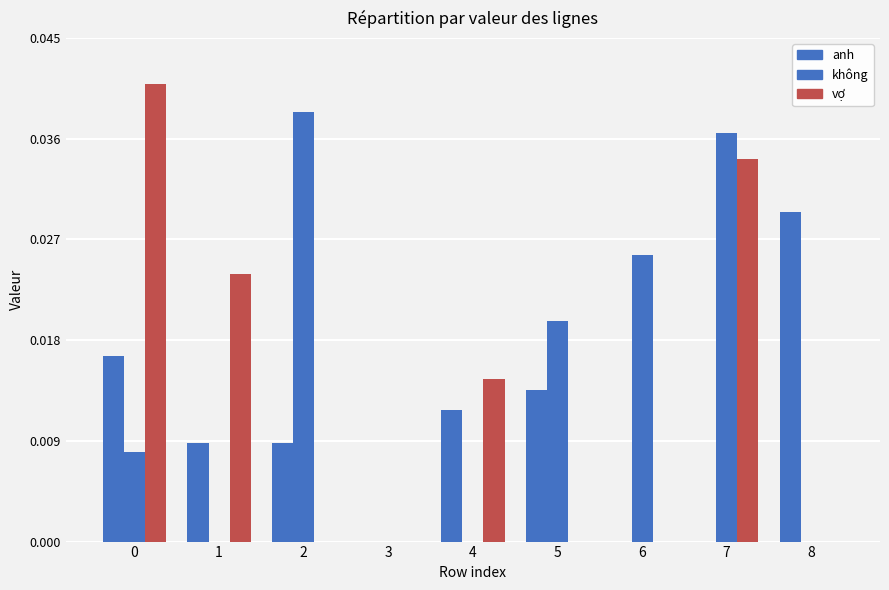

List the labels in order of anh value, largest first.

8, 0, 5, 4, 1, 2, 3, 6, 7